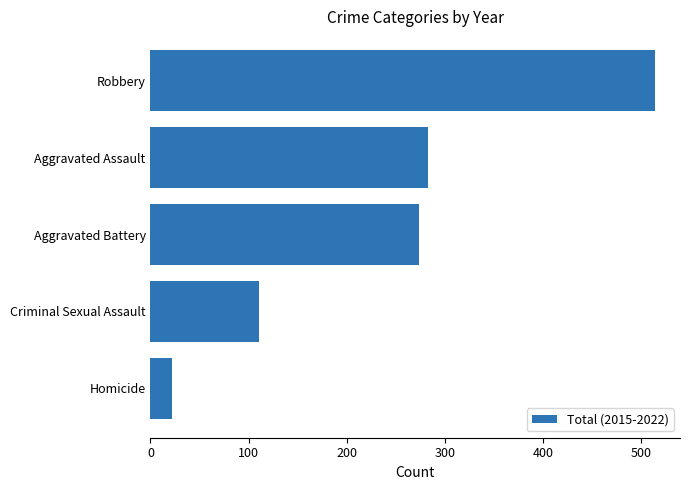

What is the average value?

241